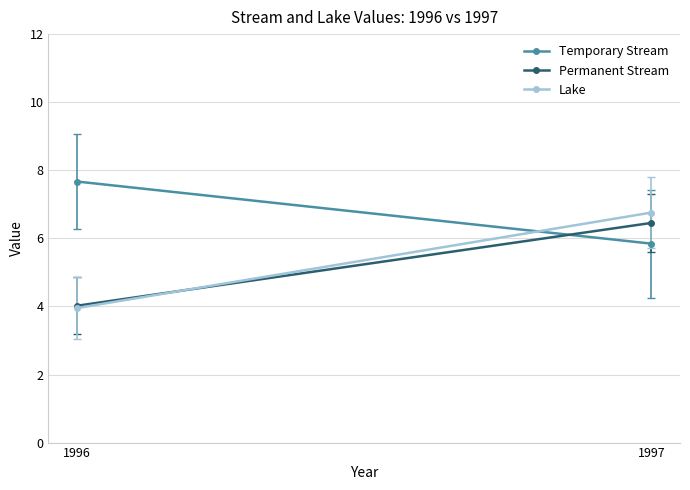

What is the total value across all series at 1996?

15.6